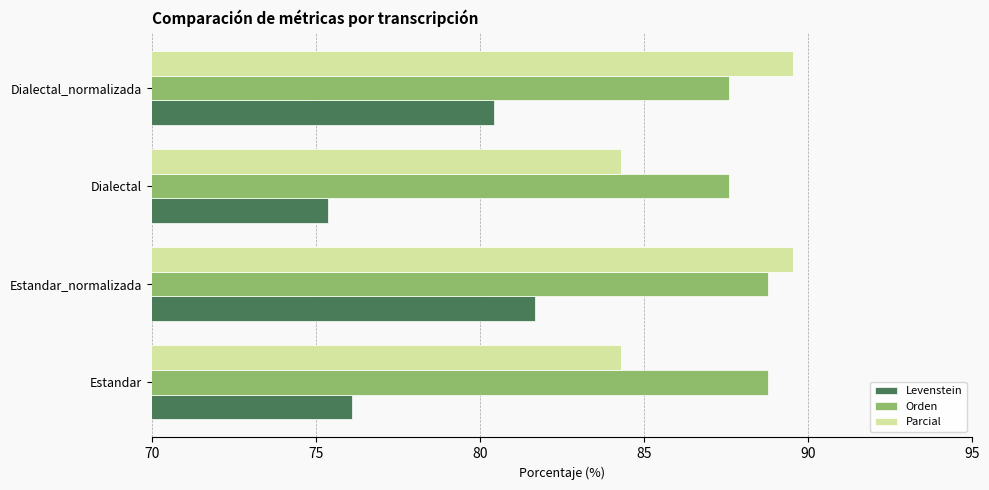

What is the smallest value displayed?

75.4